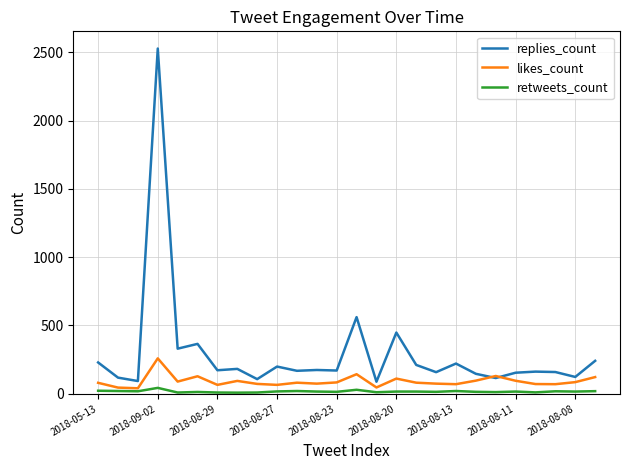

Which series has the widest spread of values?

replies_count